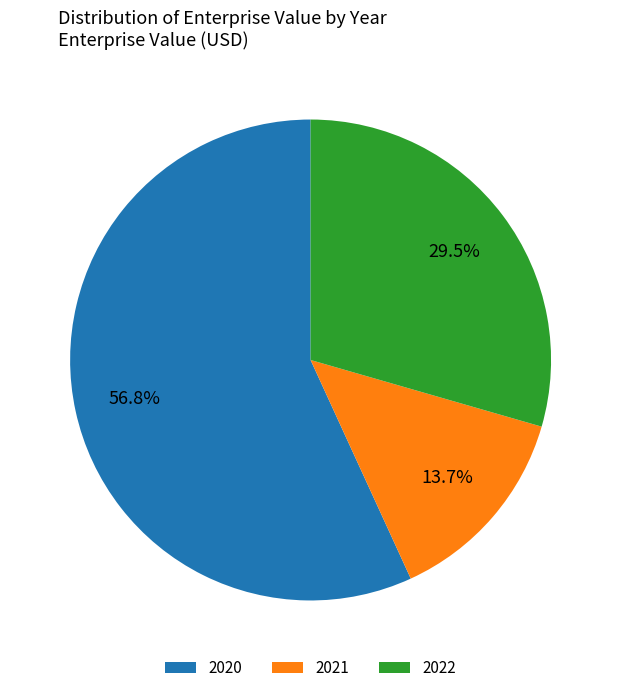

Between 2022 and 2020, which is larger?

2020